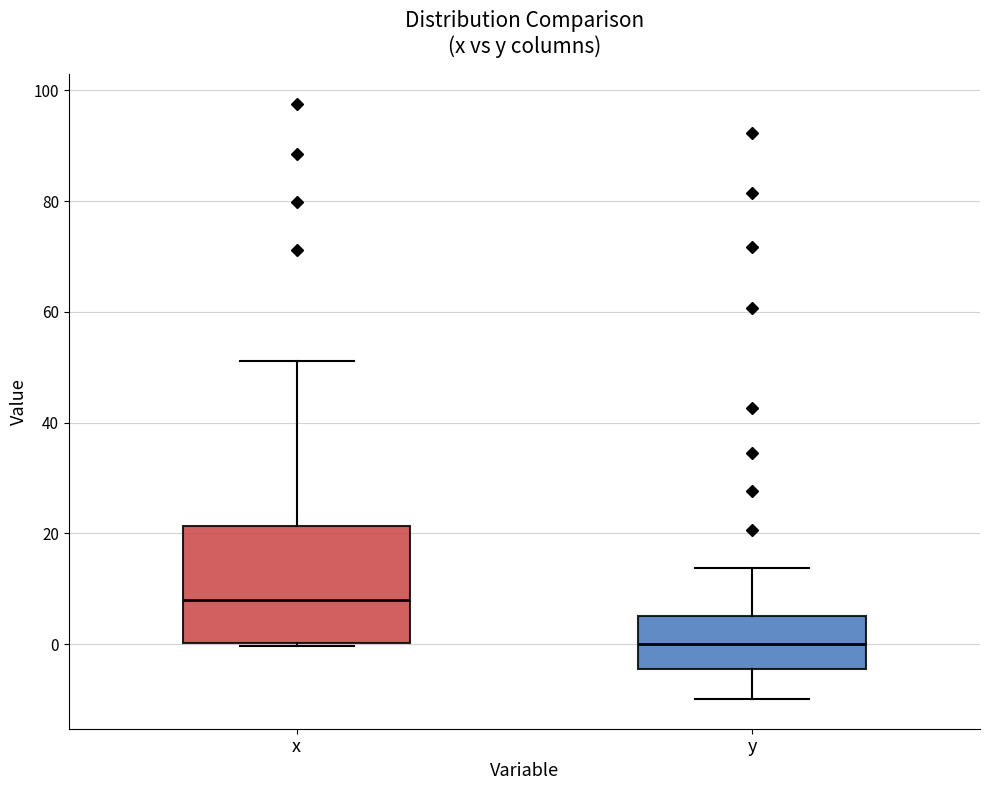

Reading left to right, read every box against the y-axis: the position of its median line, the range the box covers, and the ends of its whiskers. The values are not printed on the chart, so give them approximately, as read against the axis.

x: median 8, box 0 to 22, whiskers 0 to 52
y: median 0, box -4 to 6, whiskers -10 to 14